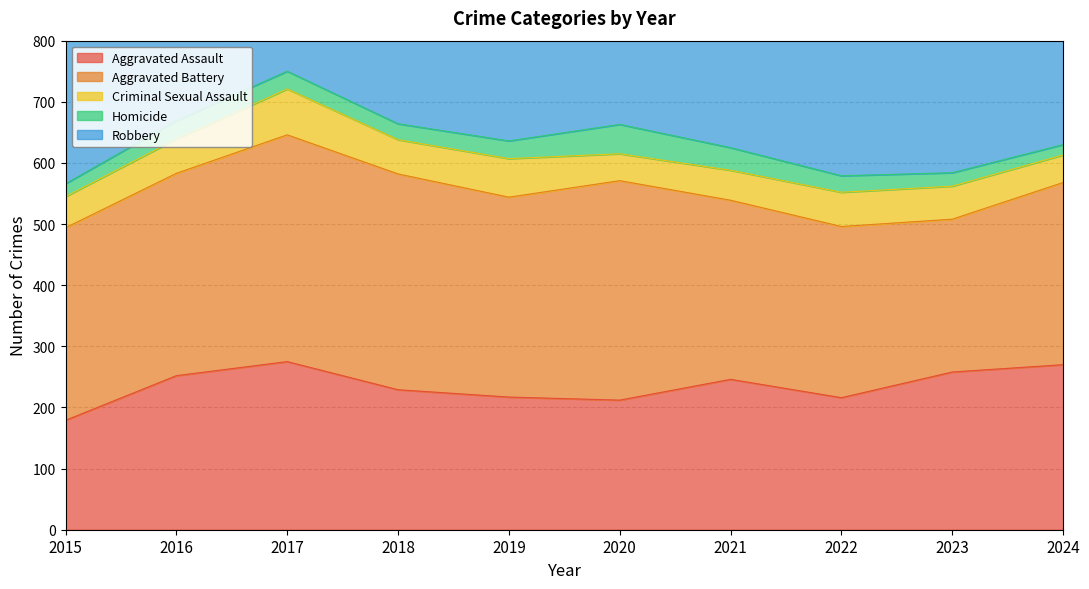

How many interior local valleys does the Criminal Sexual Assault series have?

2